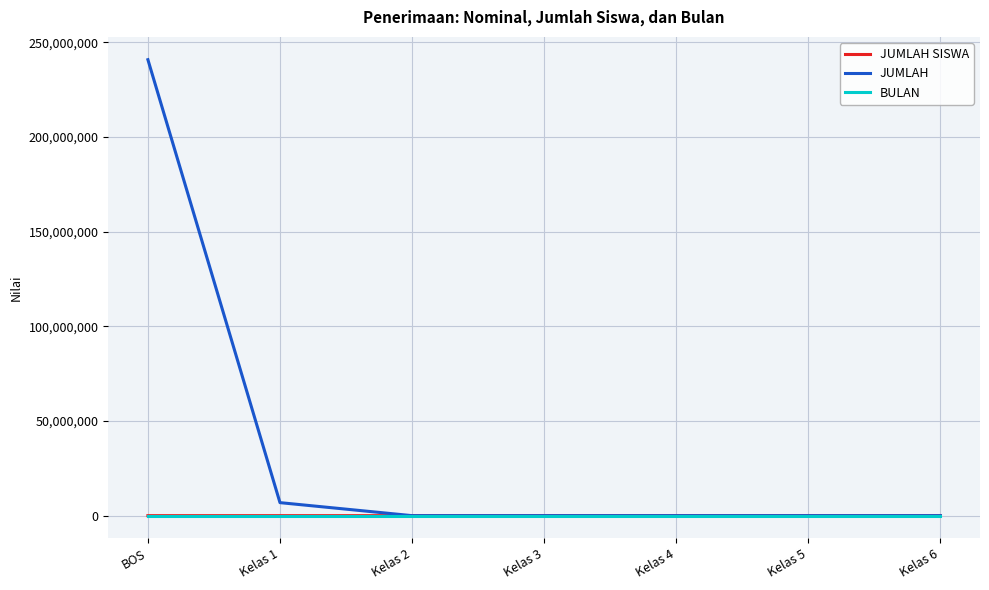

True or false: JUMLAH has a value of 332689560 at BOS.

False